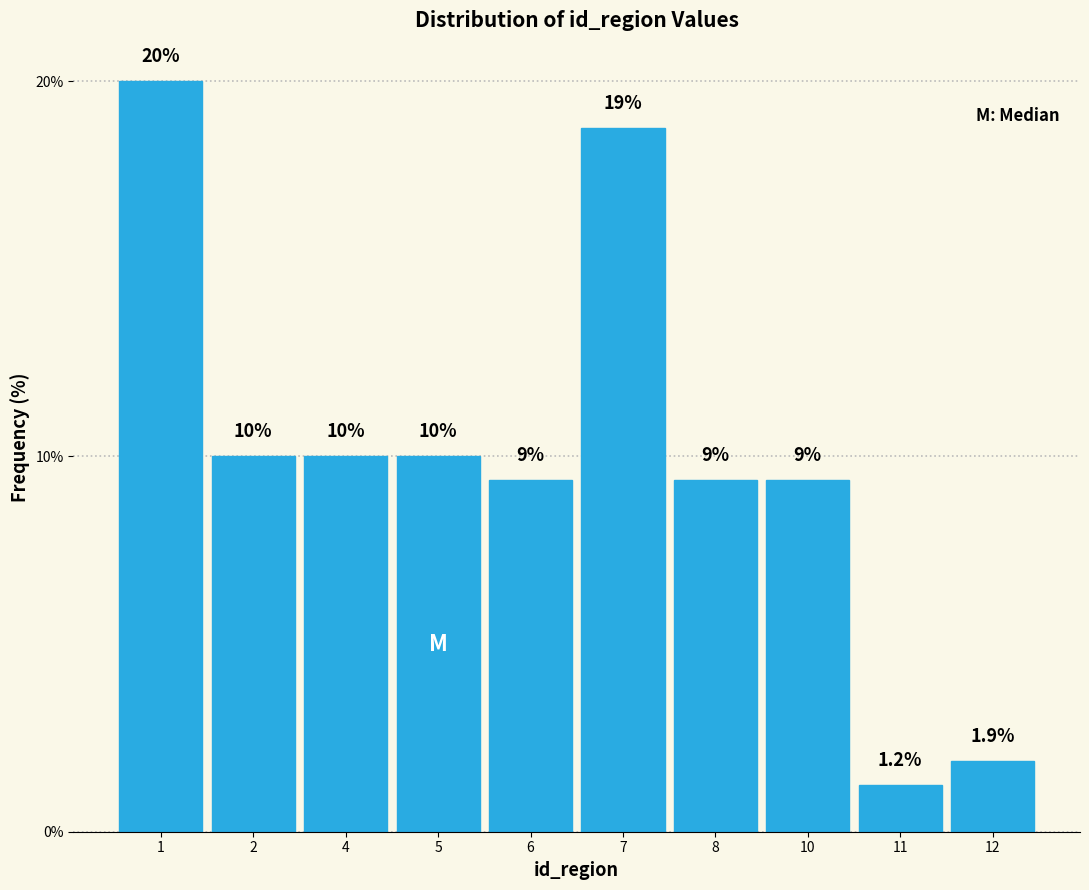

Read the value at 1.

20.0